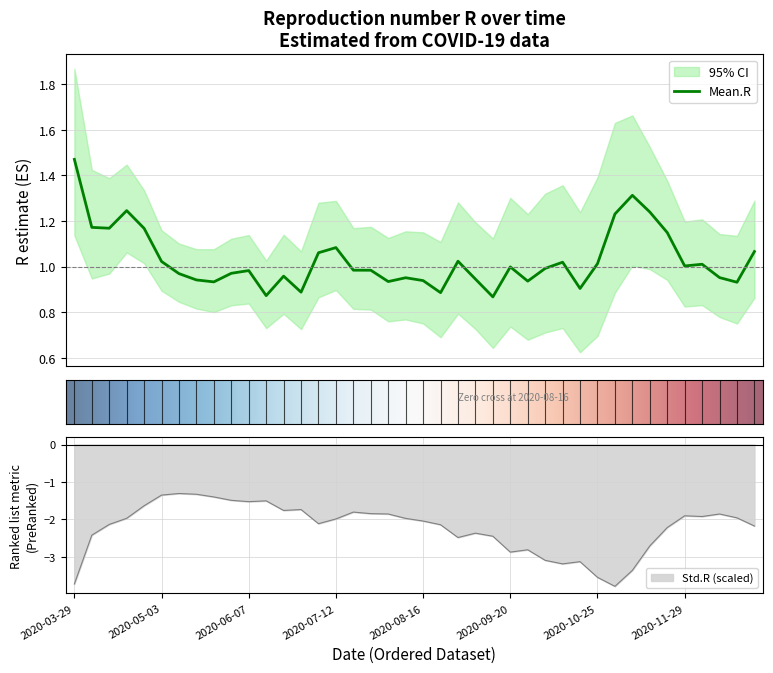

True or false: Mean.R and Std.R cross at least once.

False